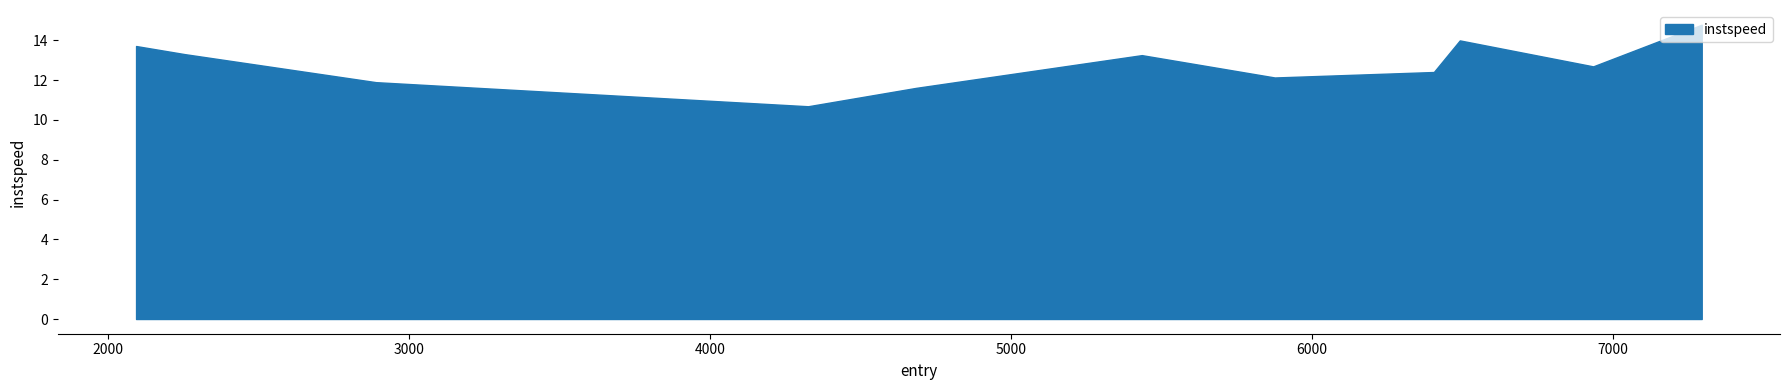

What is the sum of all values?

140.5